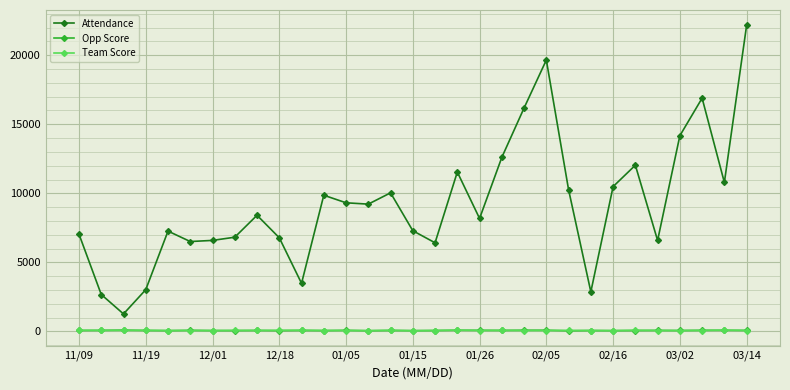

True or false: Team Score and Attendance intersect in this chart.

False